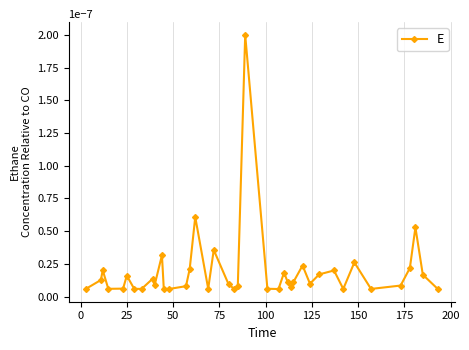

True or false: the data has more than 2 interior local peaks.

True